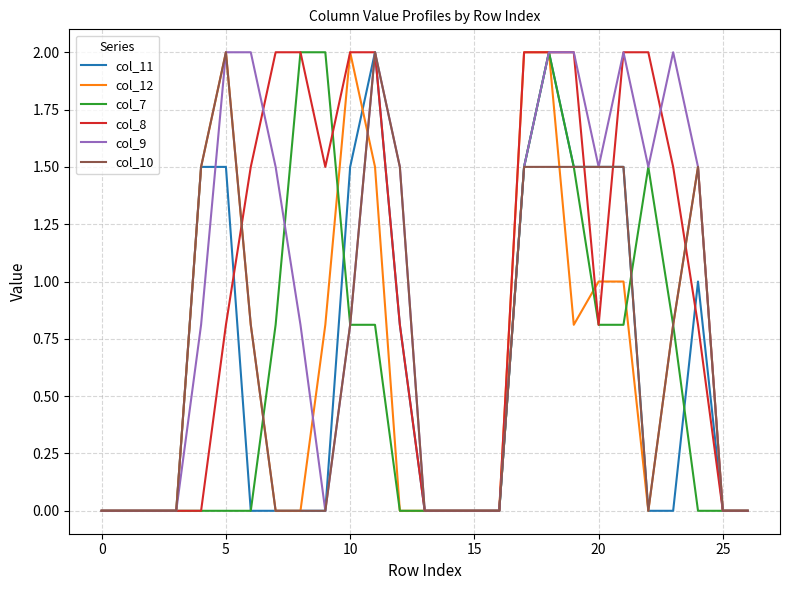

What are all the series names shown in the legend?

col_11, col_12, col_7, col_8, col_9, col_10